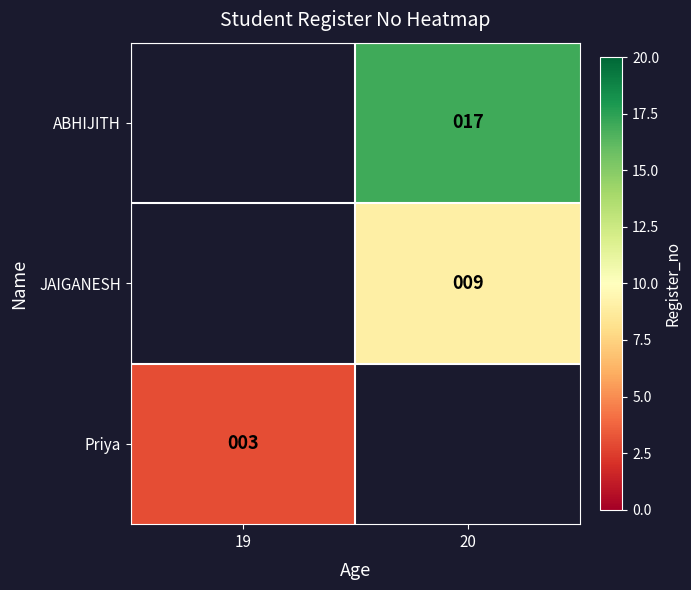

The Priya series shows 3 at 19. True or false?

True